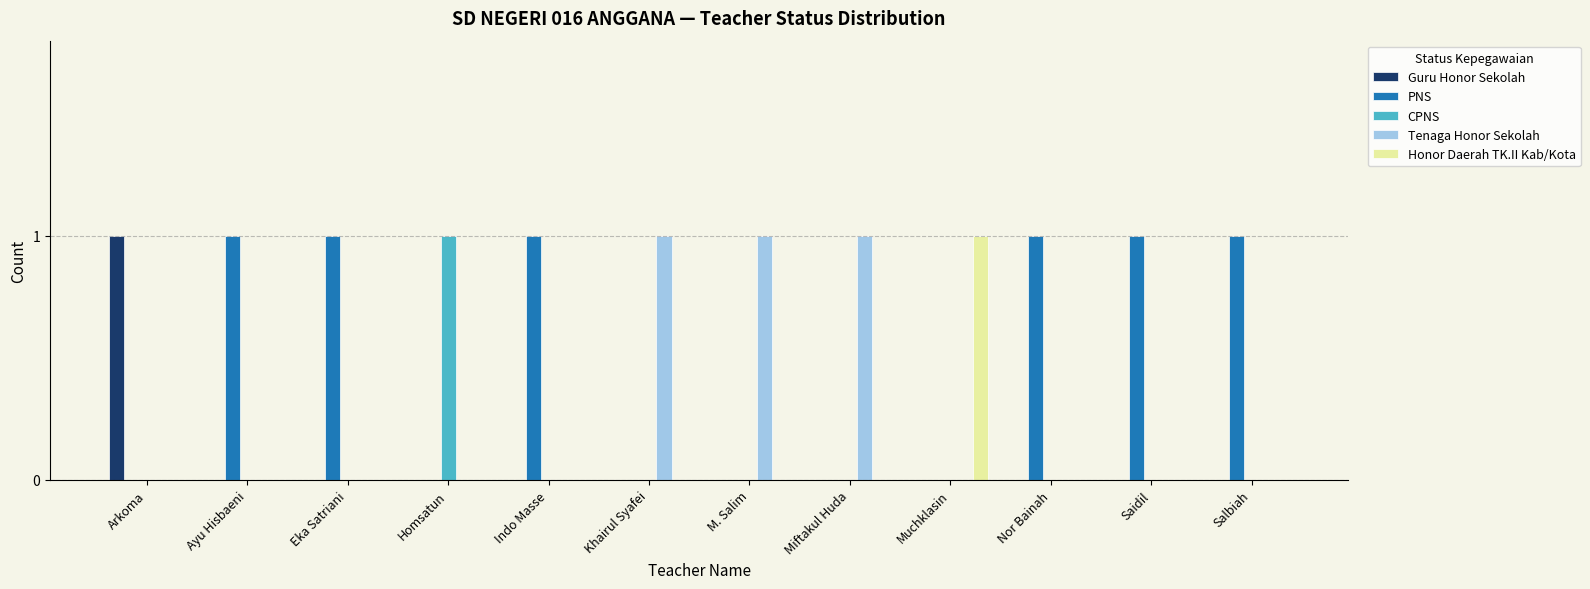

Is it true that Tenaga Honor Sekolah equals 0 at Nor Bainah?

True